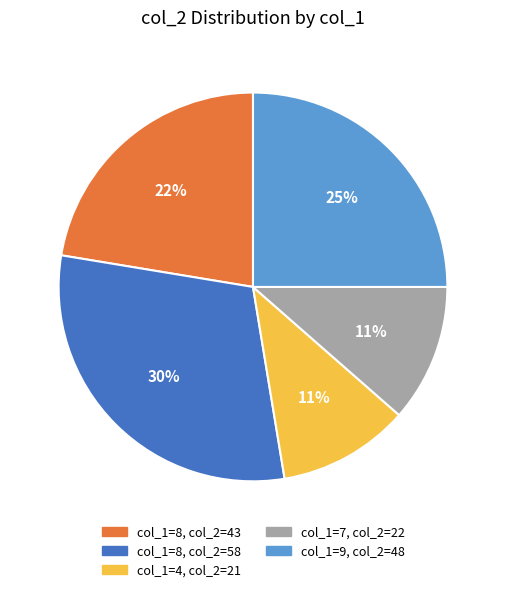

To the nearest percent, what is the difference between the largest and smallest slice percentages?

19%